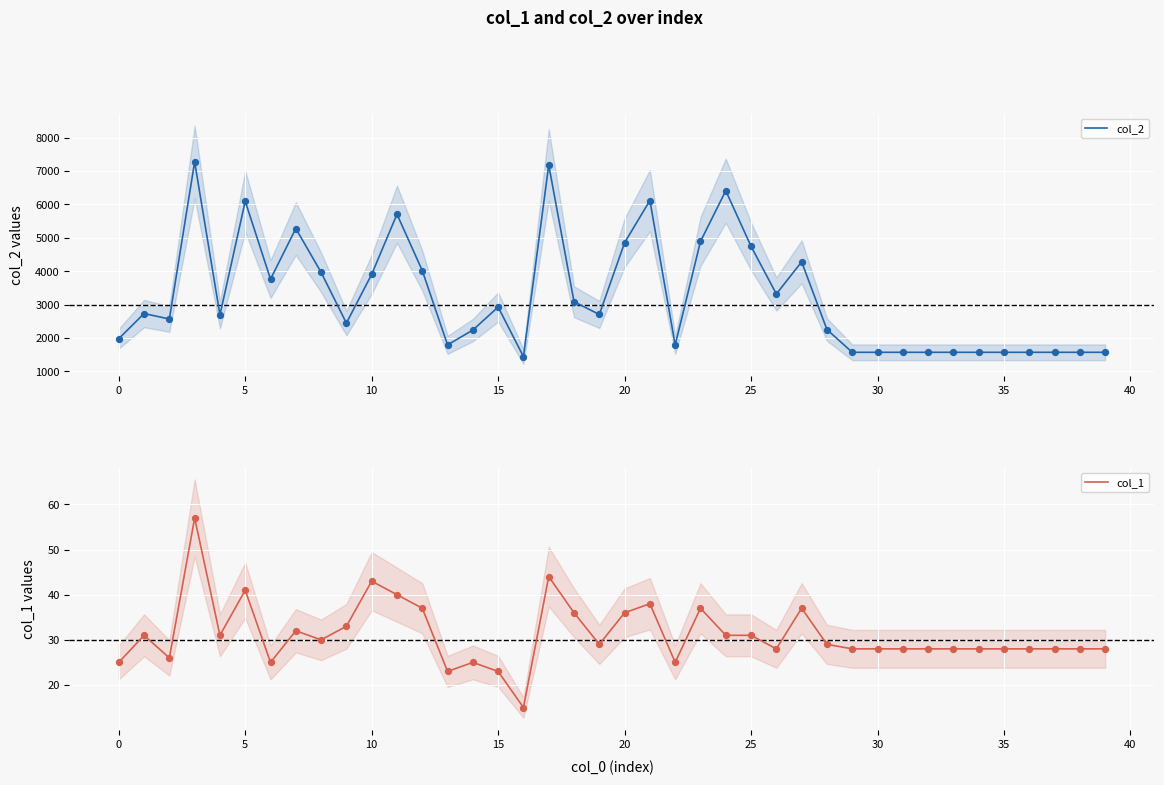

Which series reaches the maximum Y coordinate?

col_2